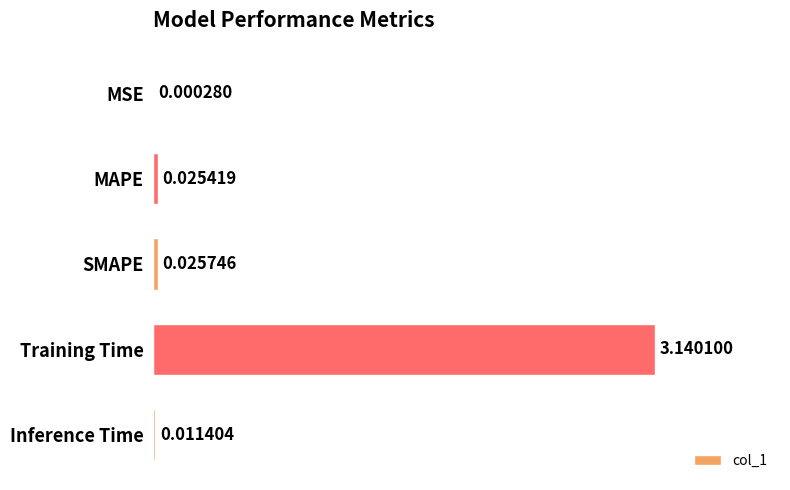

What is the sum of all values?

3.2